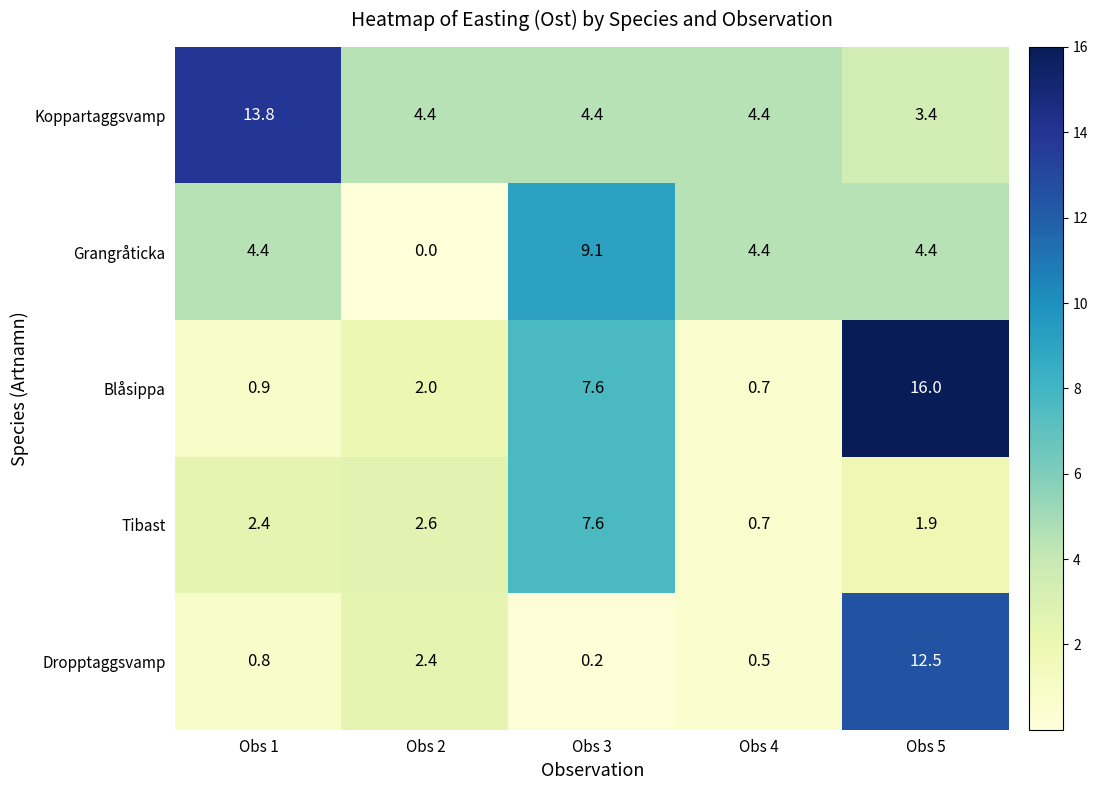

How many data points in Grangråticka are above 4?

4